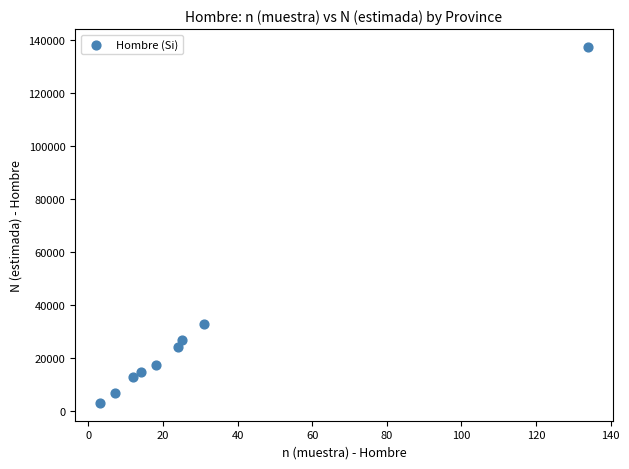

What is the average Y value?

30502